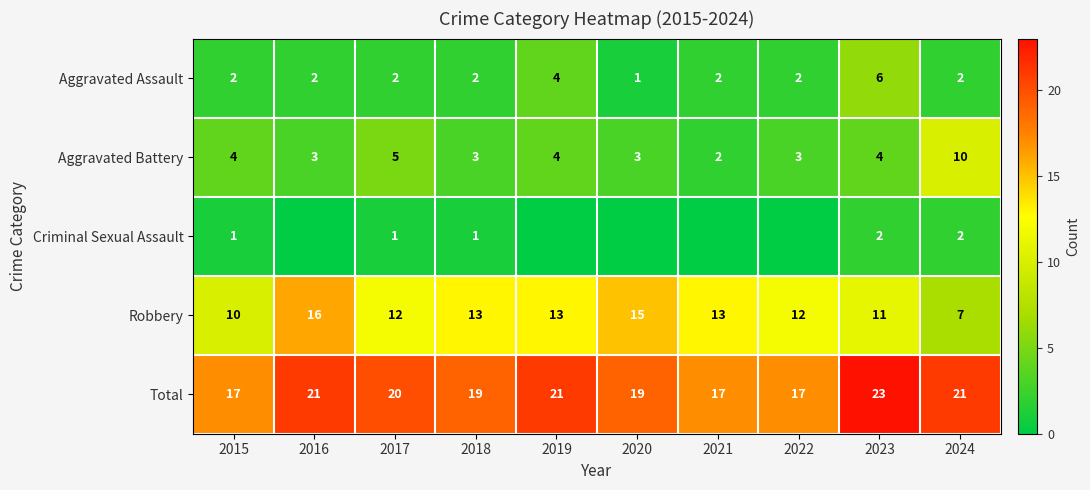

What is the spread (max minus min) of values at 2017?

19